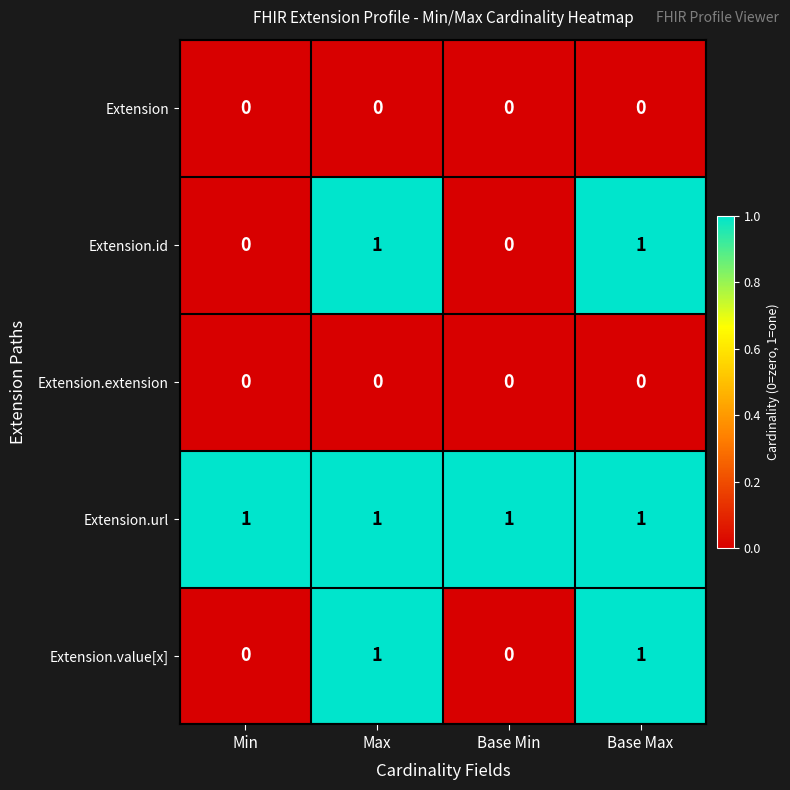

What is the total value across all series at Base Max?

3